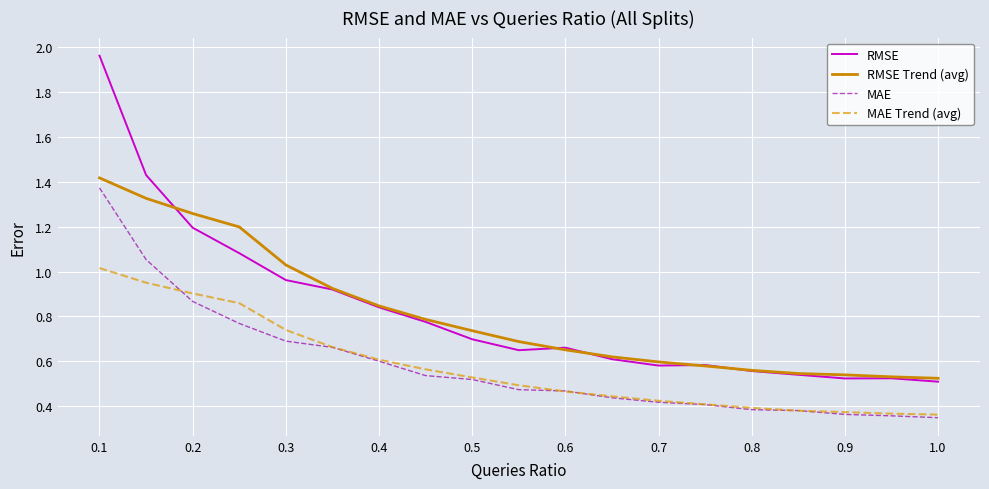

Which series has the largest range (max minus min)?

RMSE